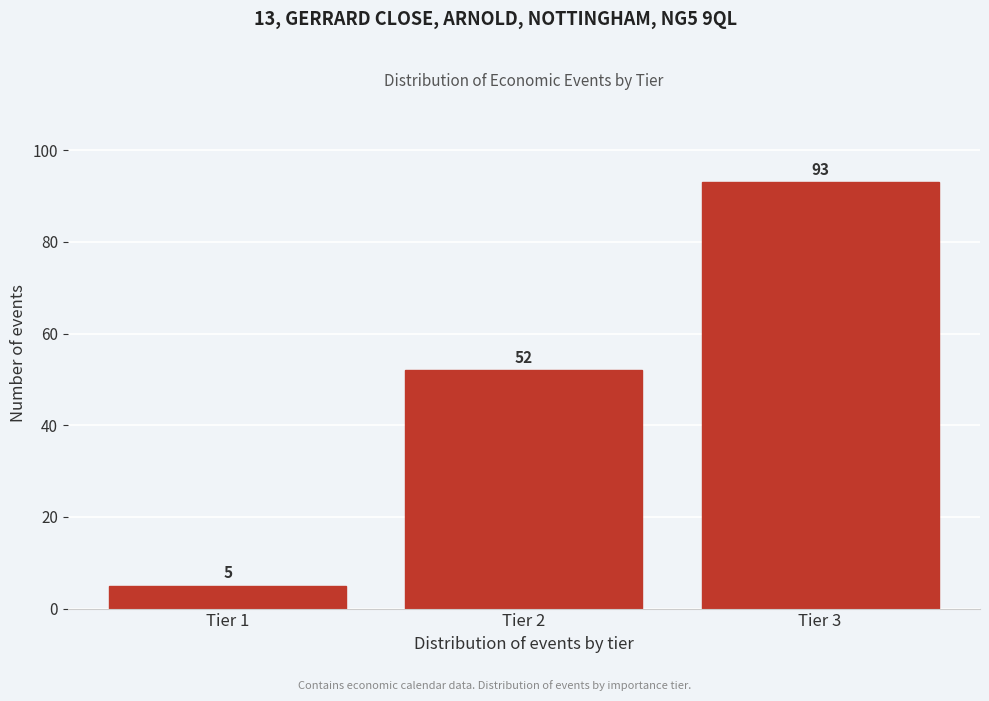

Reading left to right, transcribe all the data shown in this chart.

5	52	93